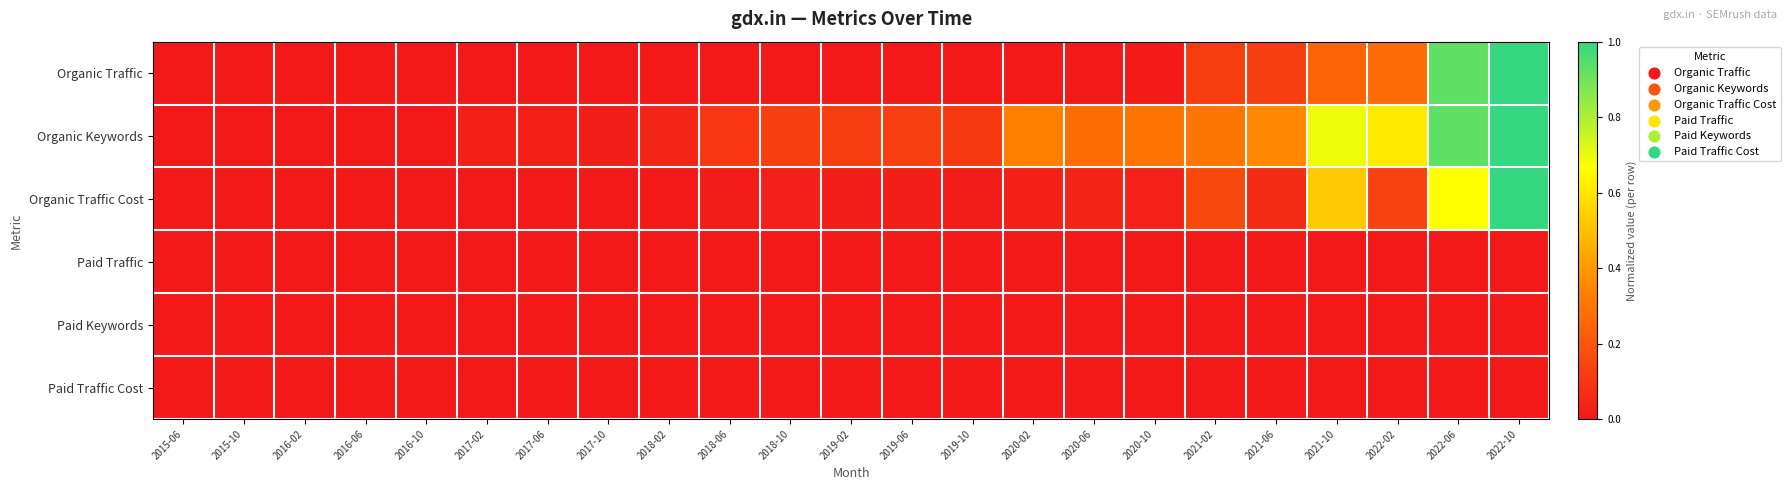

At 2020-06, list the series in order from smallest to largest.

Paid Traffic, Paid Keywords, Paid Traffic Cost, Organic Traffic, Organic Traffic Cost, Organic Keywords